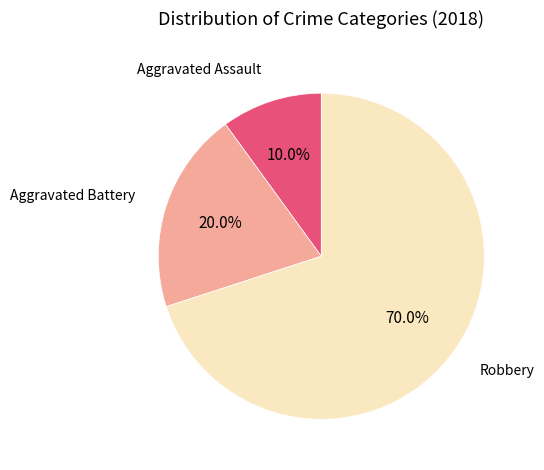

Which slice is the largest?

Robbery